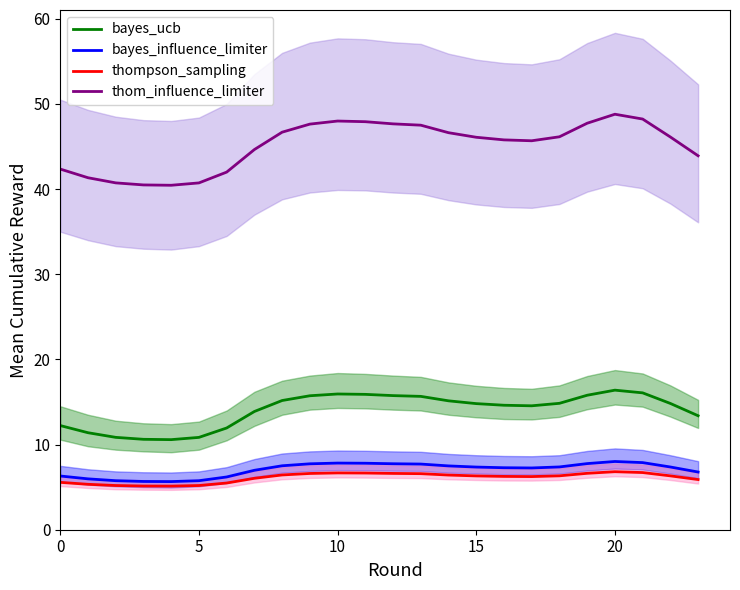

What is the difference between the maximum and minimum values in the thom_influence_limiter series?

8.3